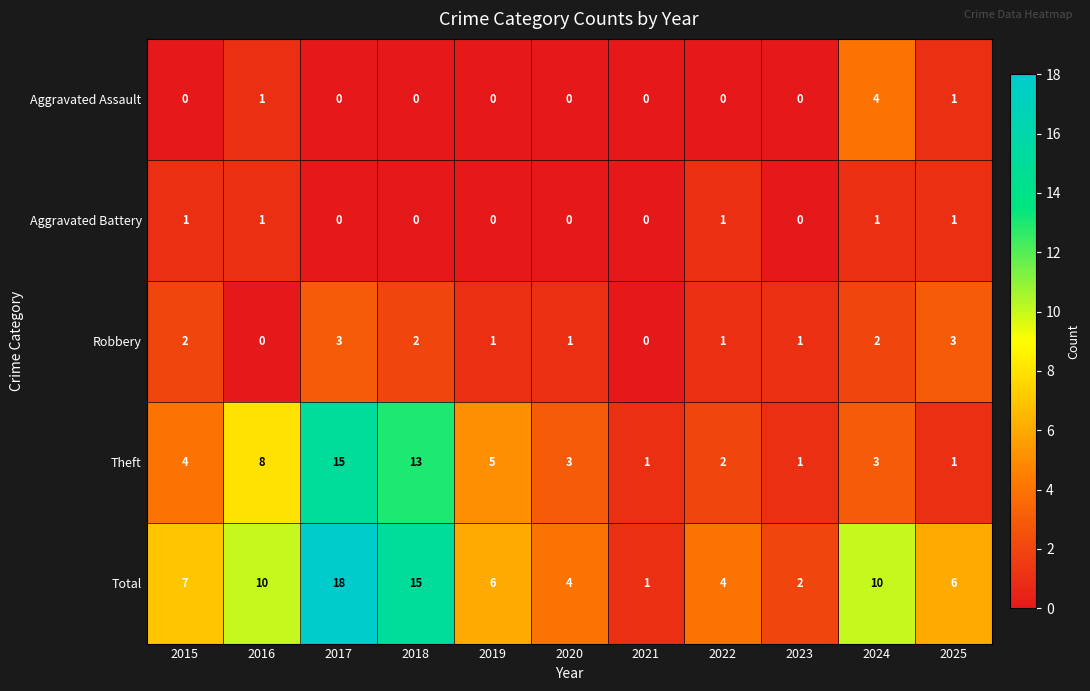

Is it true that Aggravated Assault equals 1 at 2015?

False